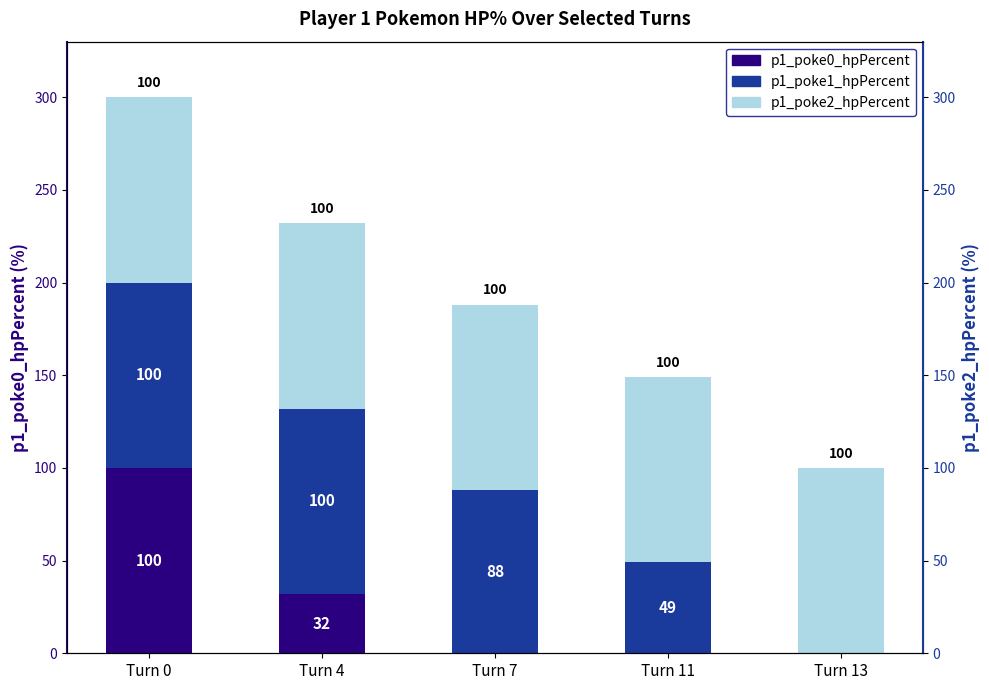

Between Turn 7 and Turn 13, which series saw the biggest shift?

p1_poke1_hpPercent